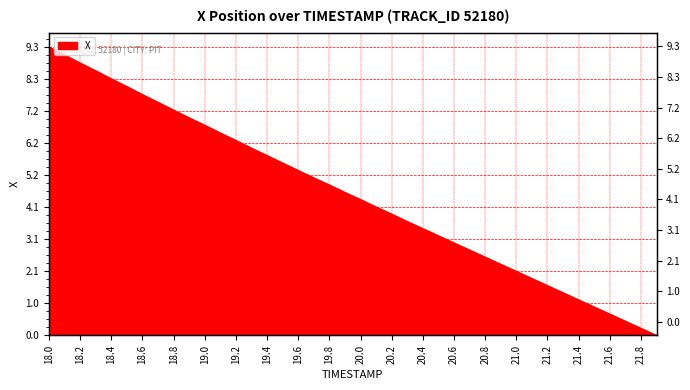

The value at 21.2 is 2.8. True or false?

False